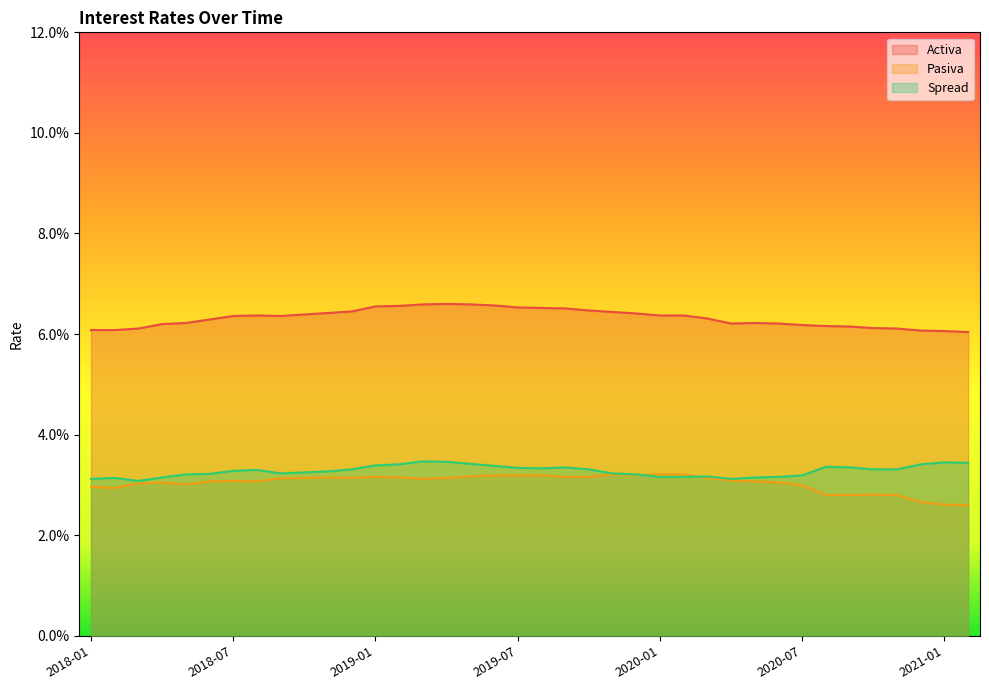

What position from the right is 2019-11?

16